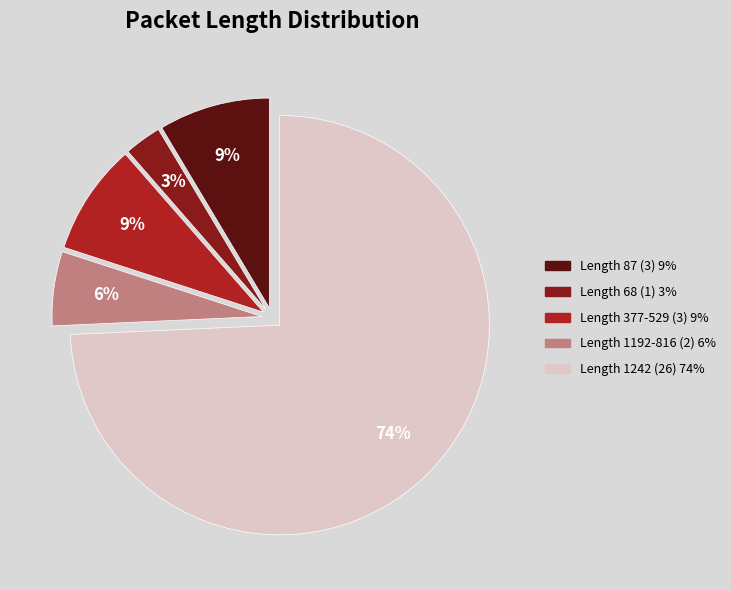

To the nearest percent, what is the average slice percentage?

20%